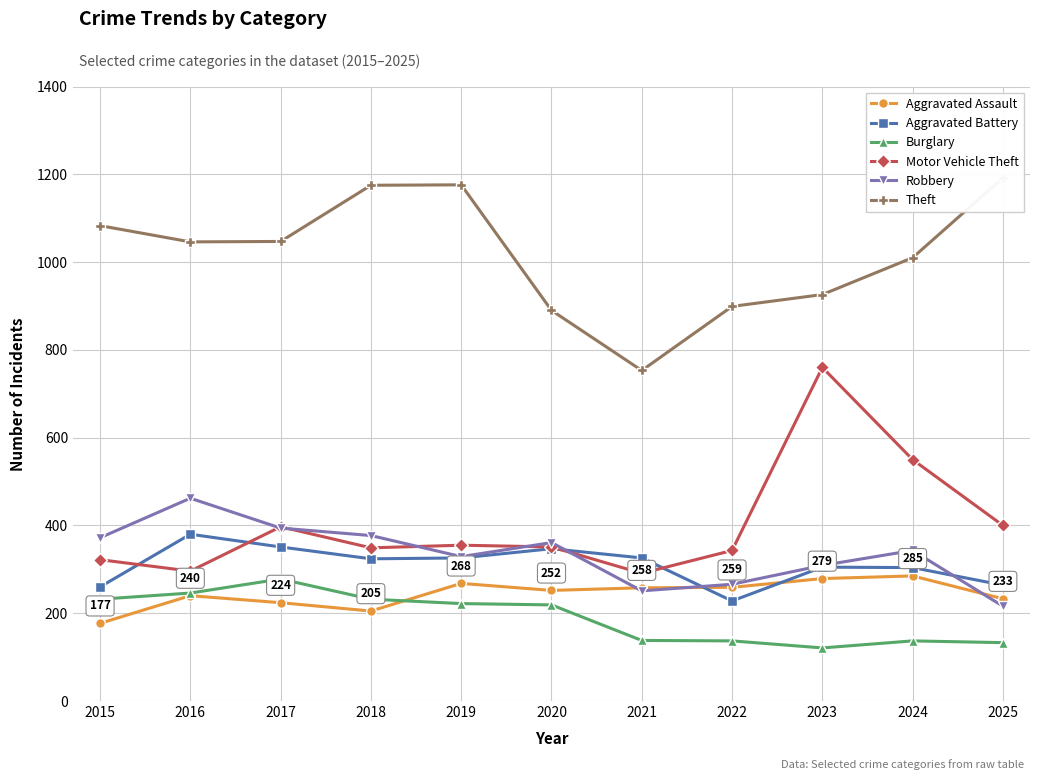

Reading right to left, extract all data points from this chart.

Aggravated Assault: 2025=233	2024=285	2023=279	2022=259	2021=258	2020=252	2019=268	2018=205	2017=224	2016=240	2015=177
Aggravated Battery: 2025=264	2024=304	2023=305	2022=228	2021=326	2020=347	2019=326	2018=324	2017=351	2016=380	2015=260
Burglary: 2025=133	2024=137	2023=121	2022=137	2021=138	2020=219	2019=222	2018=232	2017=278	2016=246	2015=232
Motor Vehicle Theft: 2025=400	2024=550	2023=760	2022=343	2021=291	2020=351	2019=355	2018=349	2017=397	2016=296	2015=322
Robbery: 2025=216	2024=343	2023=309	2022=266	2021=251	2020=361	2019=329	2018=377	2017=394	2016=462	2015=372
Theft: 2025=1192	2024=1010	2023=926	2022=899	2021=753	2020=890	2019=1176	2018=1175	2017=1047	2016=1046	2015=1083